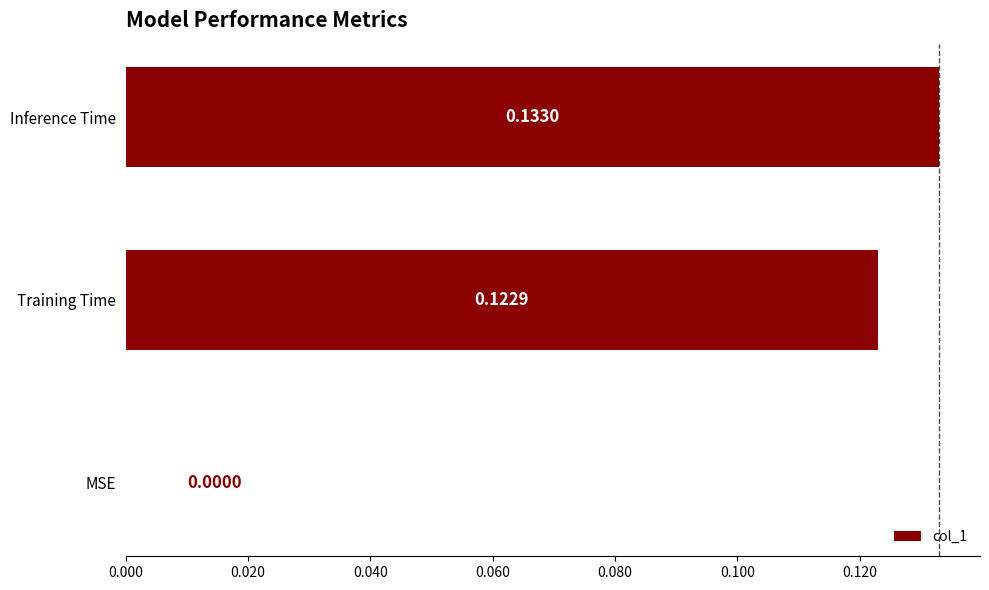

What is the sum of the values at Inference Time and Training Time?

0.3